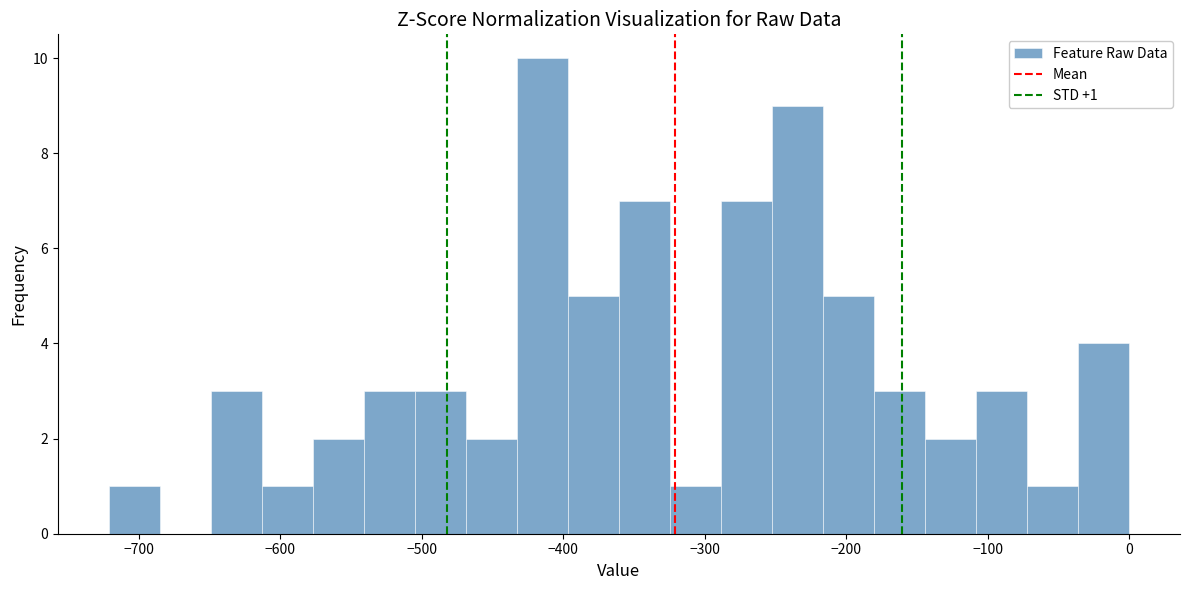

Read against the x-axis, roughly where is the centre of the tallest bar?

-410